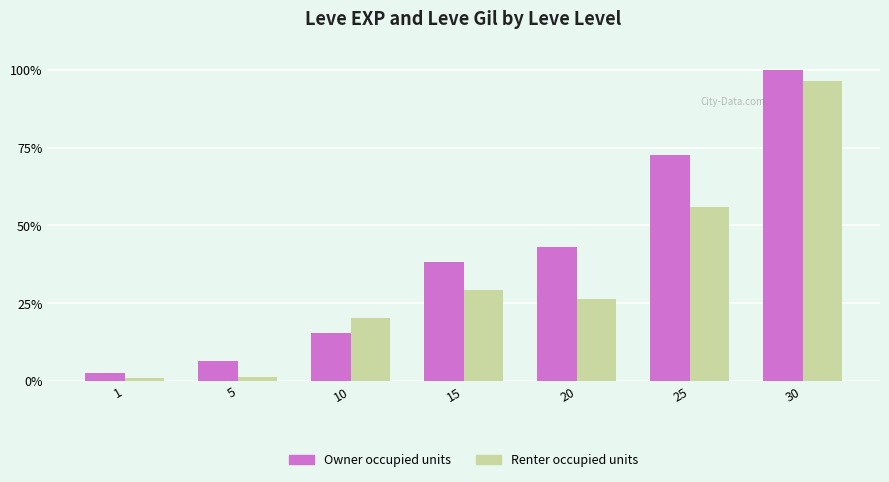

Does the chart contain any negative values?

No